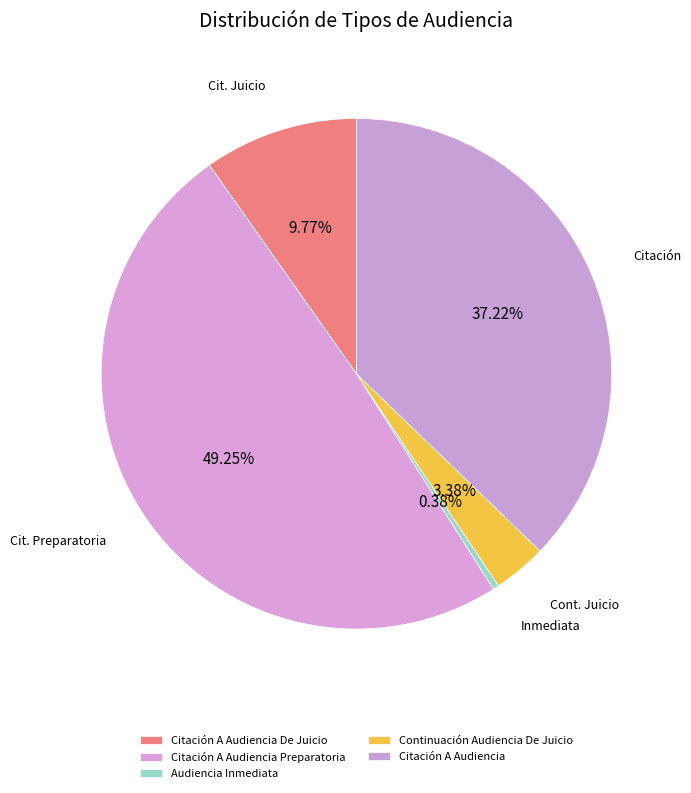

To the nearest percent, what is the difference between the largest and smallest slice percentages?

49%